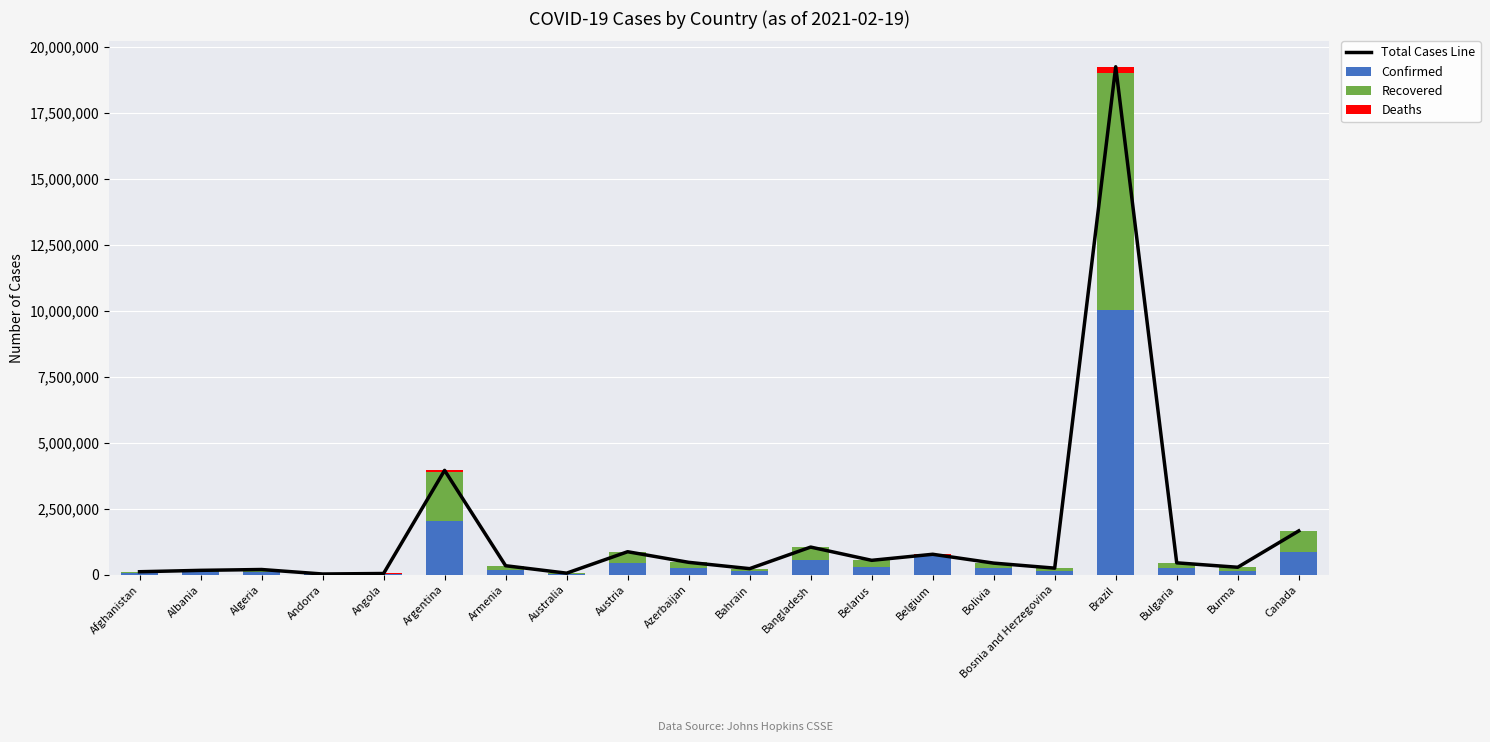

At which label does Recovered reach its peak?

Brazil